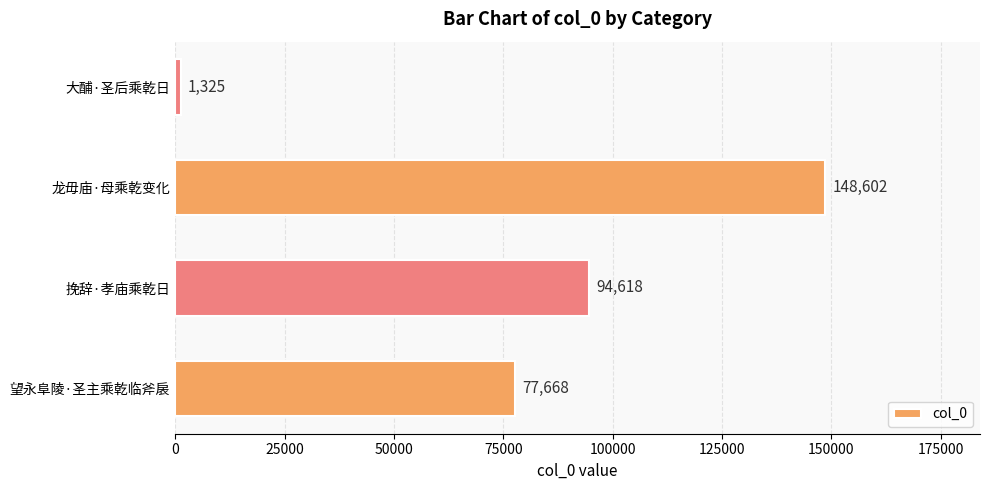

What is the difference between the second highest and second lowest values?

16950